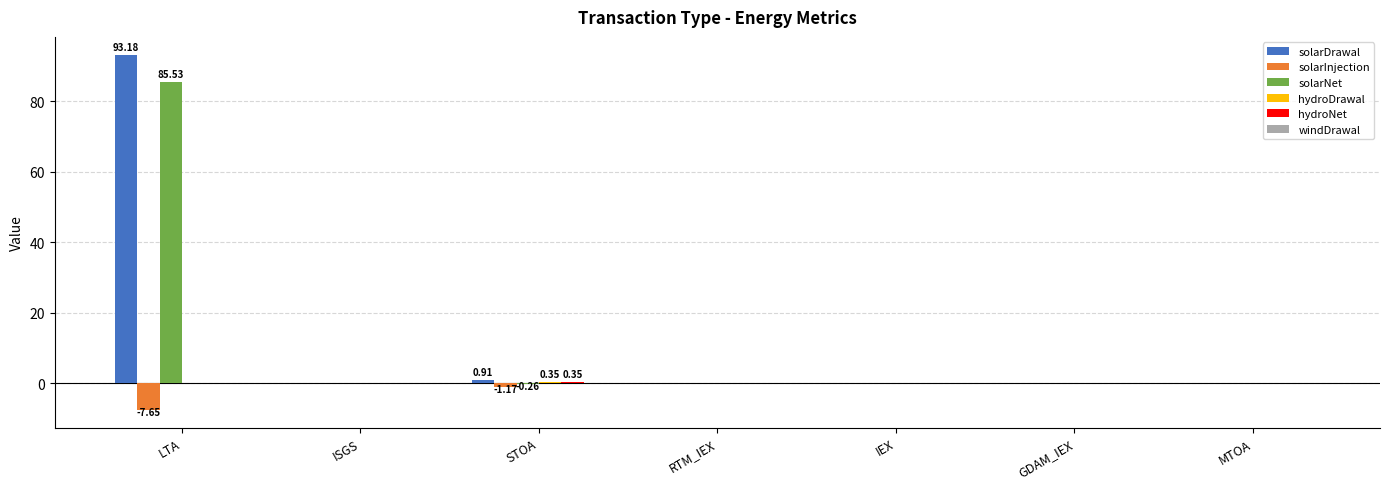

At which category does the chart reach its peak across all series?

LTA